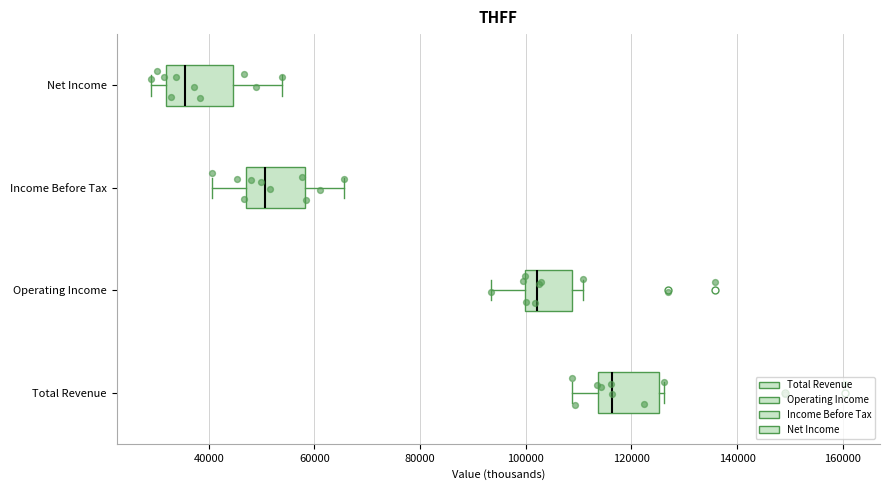

Which box's median line is the furthest to the right?

Total Revenue